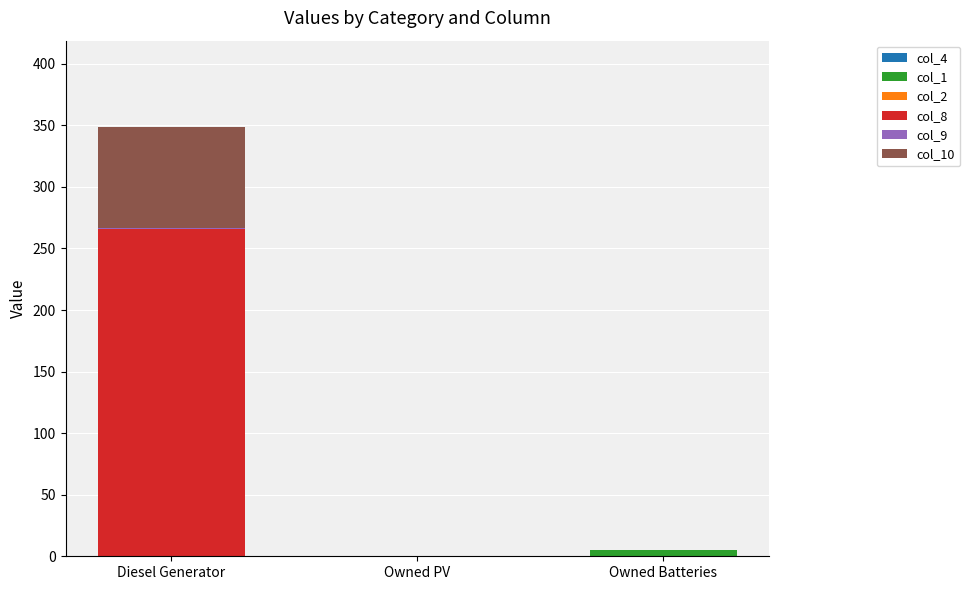

At which category is the sum across all series the highest?

Diesel Generator